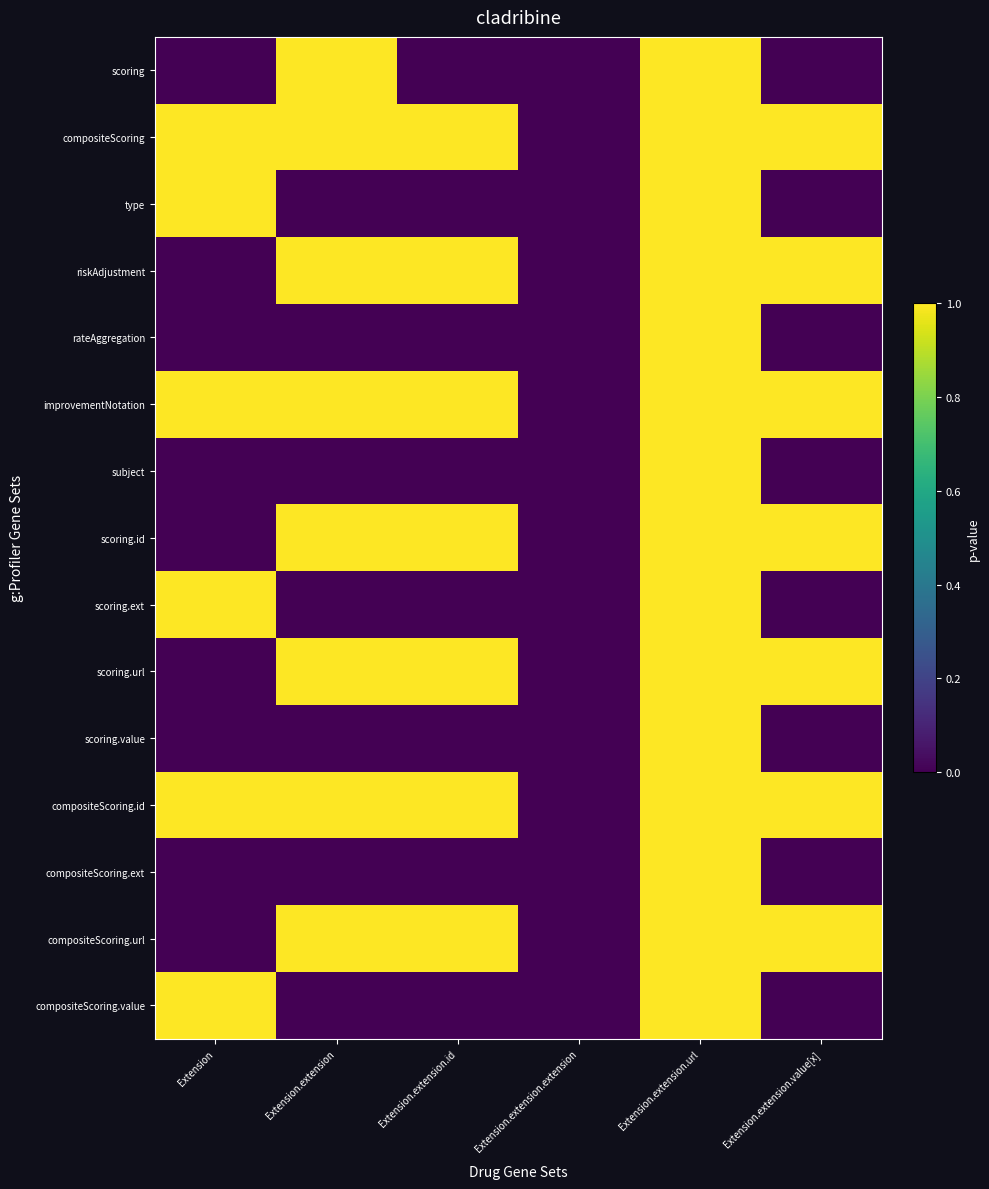

Which series has the largest total across all categories?

compositeScoring